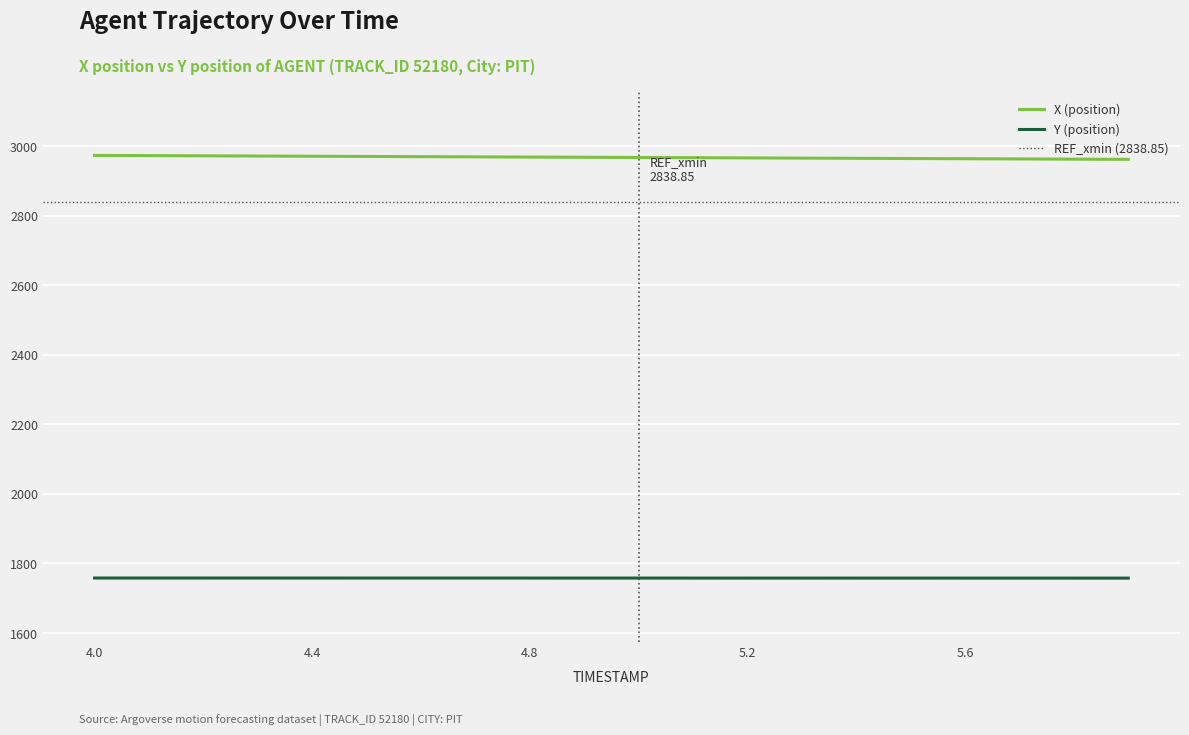

Which series has the widest spread of values?

X (position)